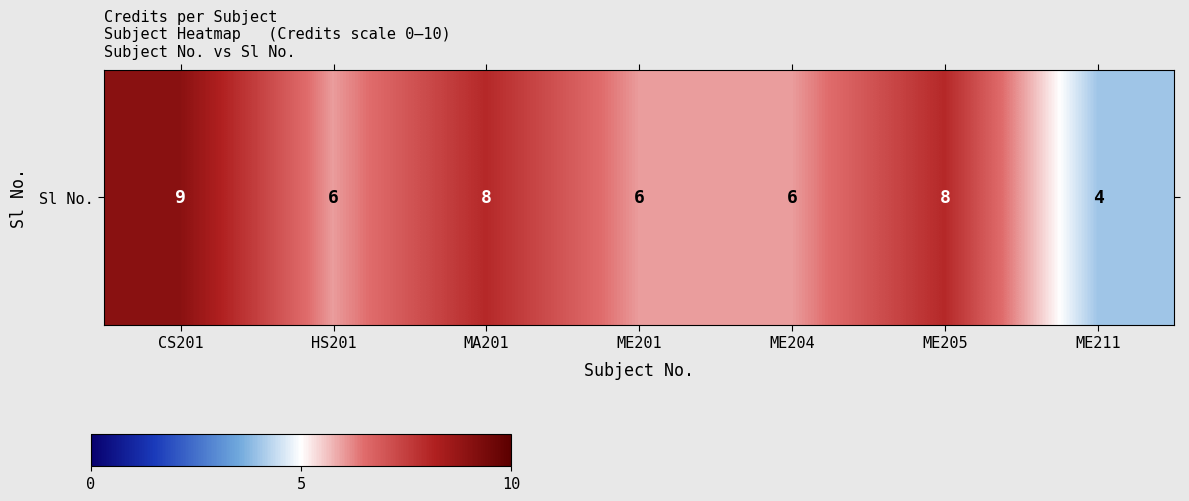

The chart shows a value of 3 at ME204. True or false?

False